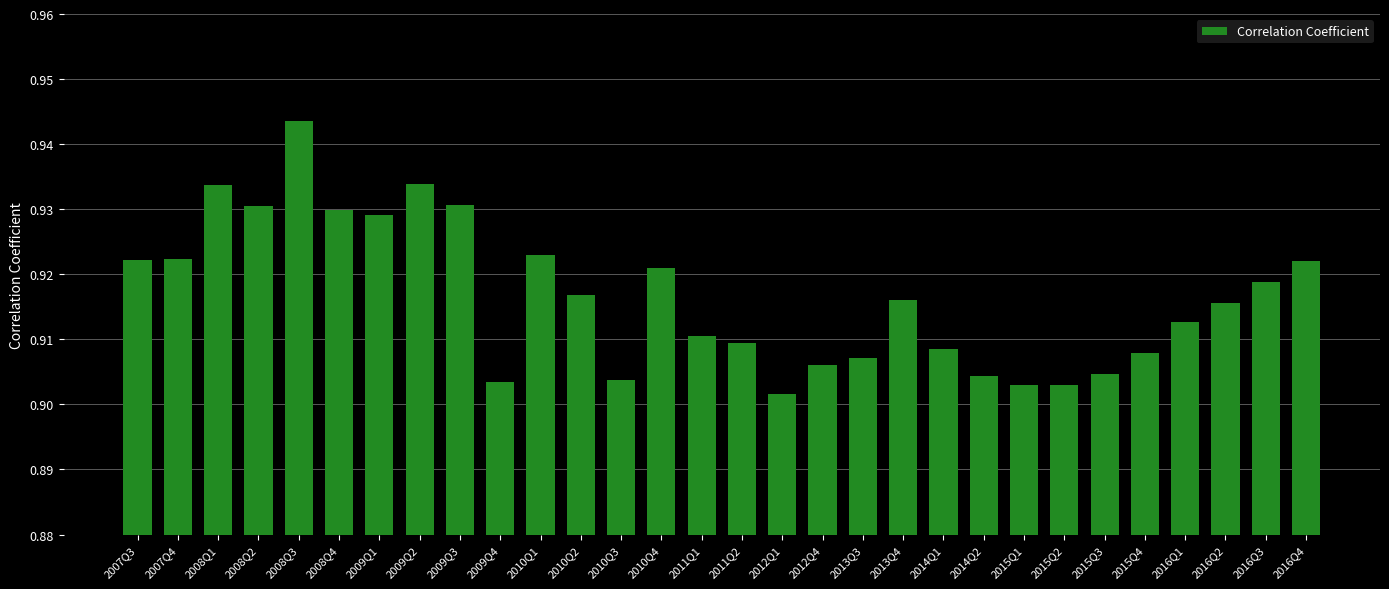

What position from the right is 2009Q2?

23